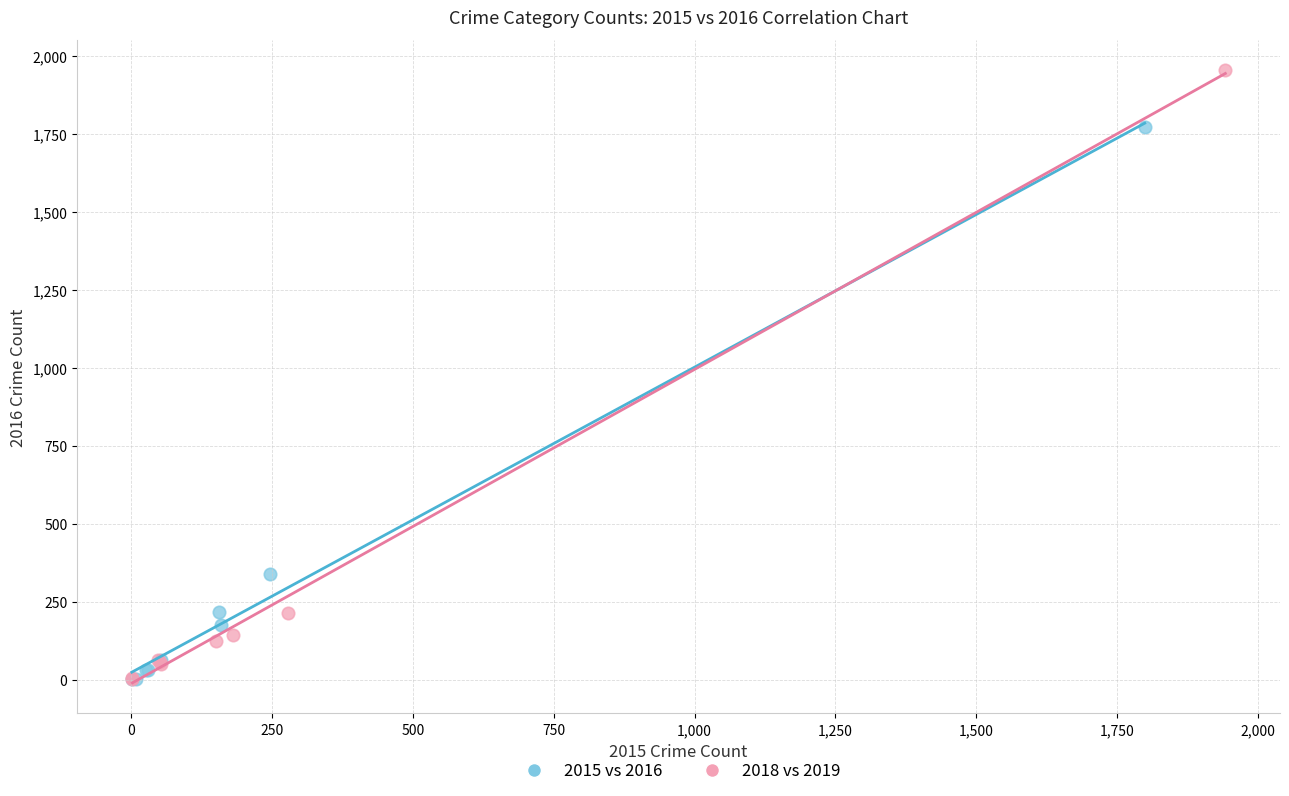

Which series has the widest spread of Y values?

2018 vs 2019